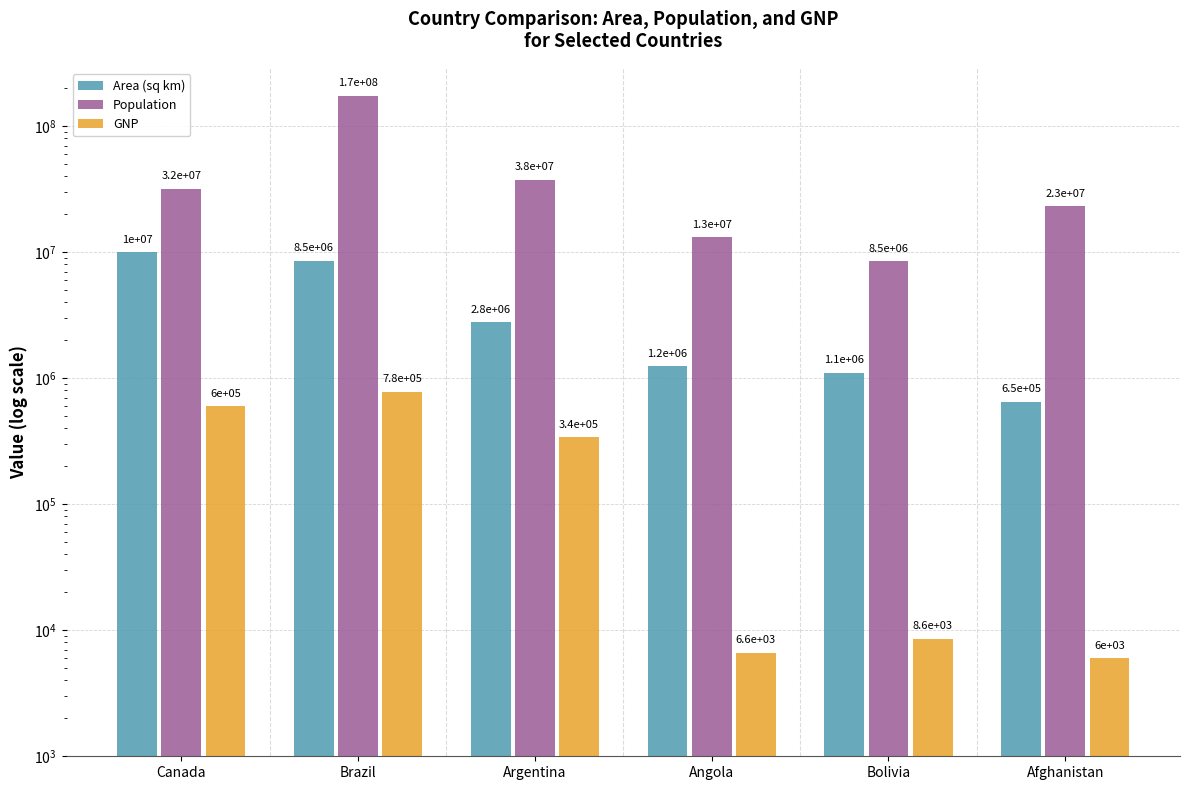

True or false: Population has a value of 66536734 at Brazil.

False